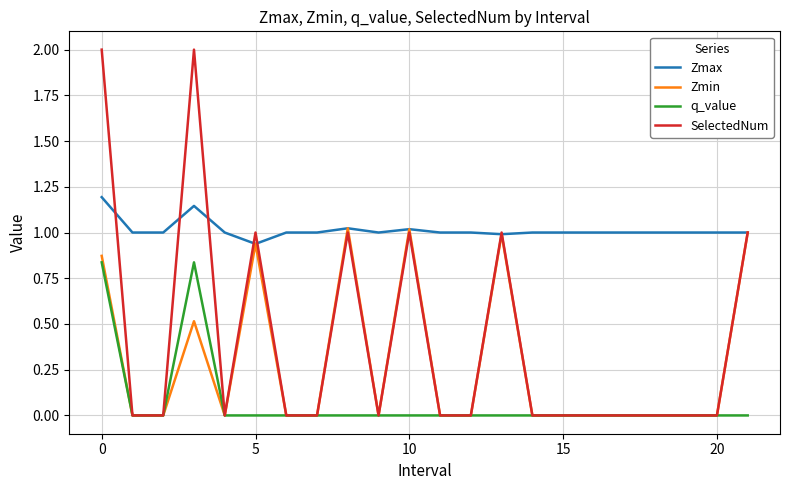

What is the maximum value shown in the chart?

2.0